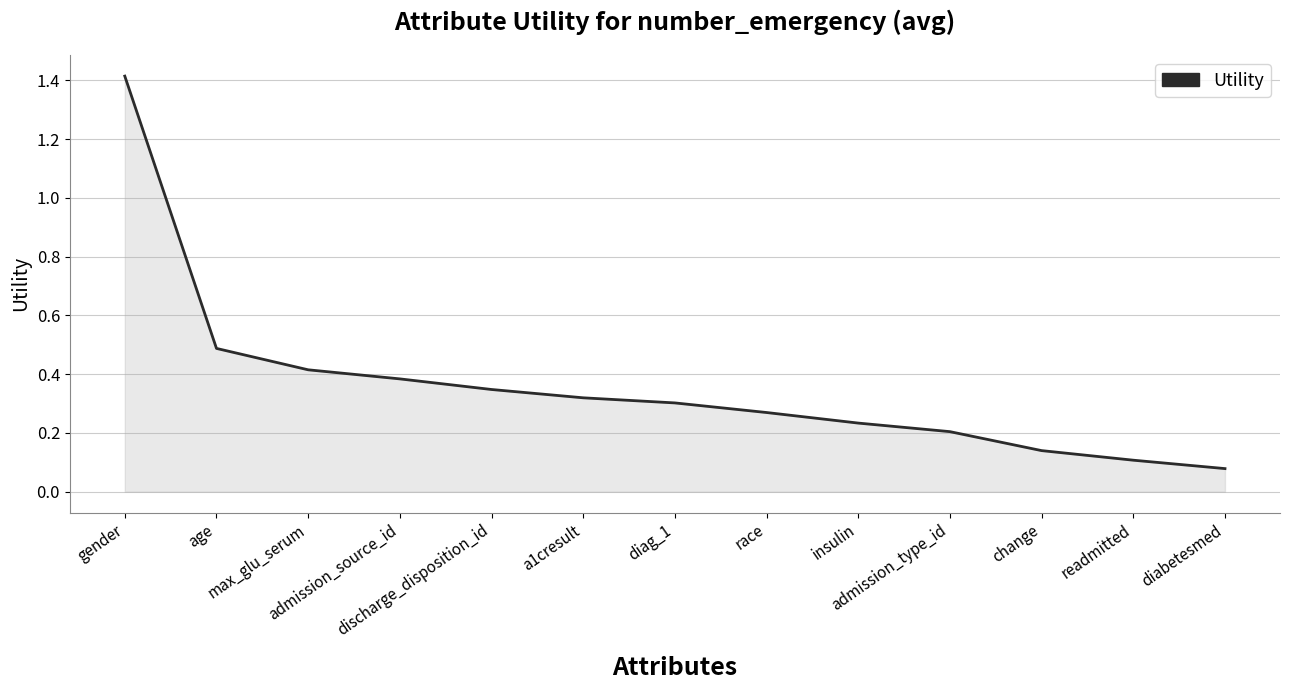

How many lines are shown in the chart?

1